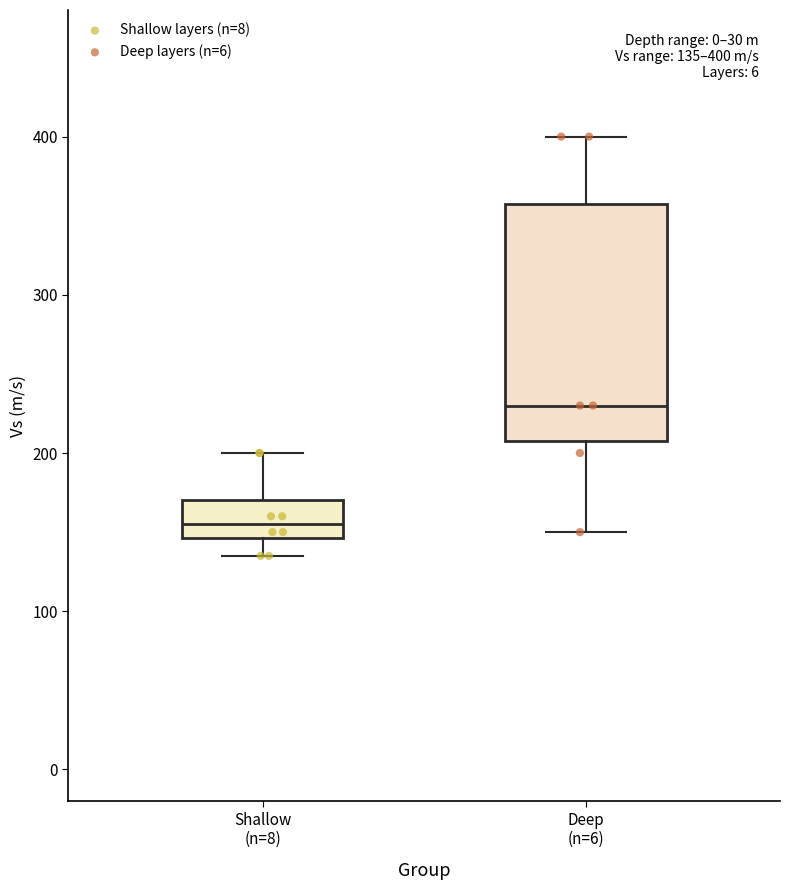

Which box is the tallest, from its lower edge to its upper edge?

Deep (n=6)